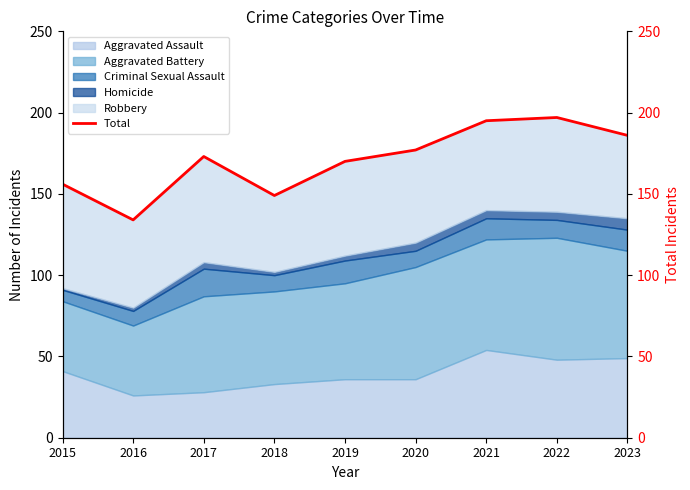

How many data points are above 173?

4